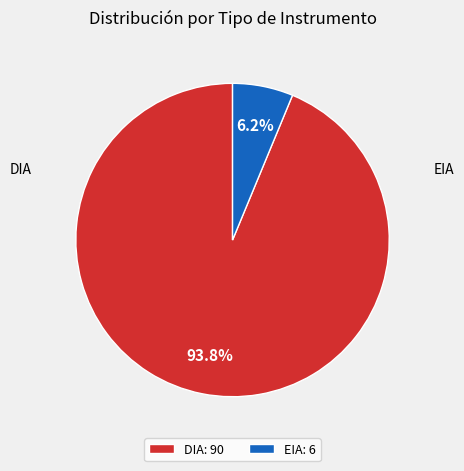

Which category accounts for the majority?

DIA